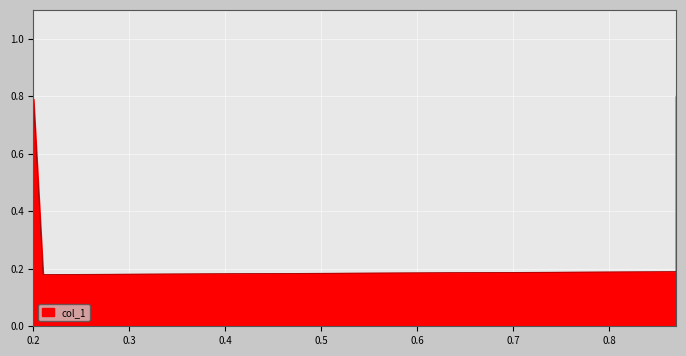

Reading left to right, what are all the values shown in this chart?

0.8	0.2	0.2	0.8